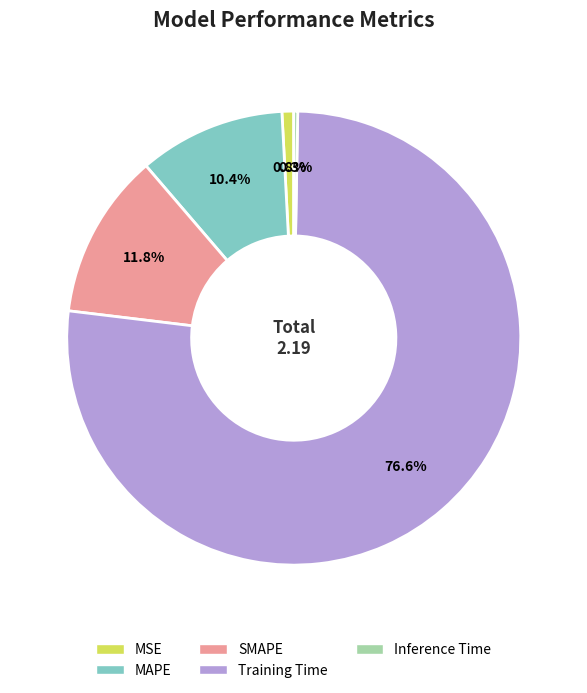

Does Training Time represent more than half of the total?

Yes